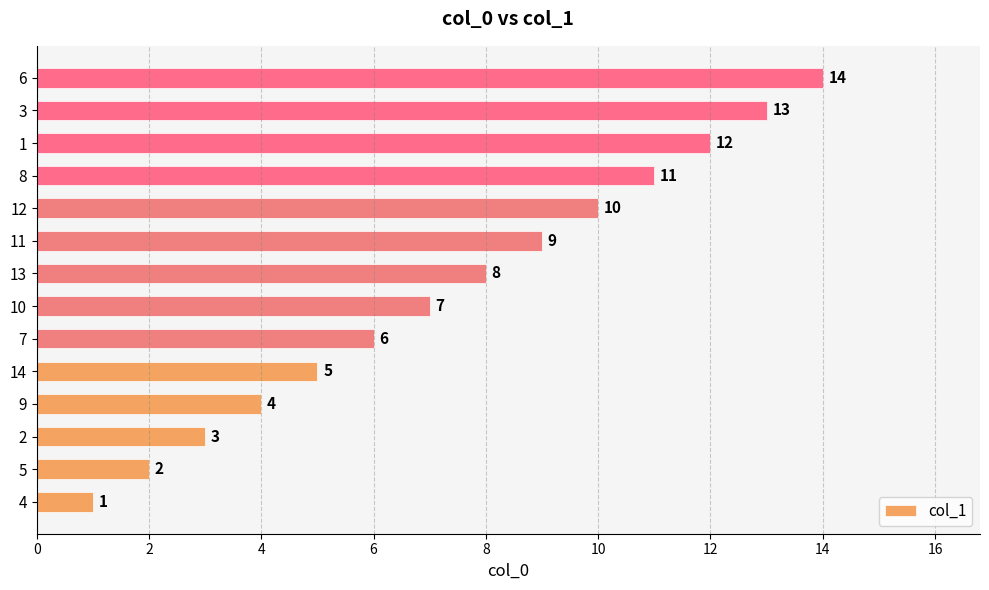

Is it true that the value at 5 is 0?

False